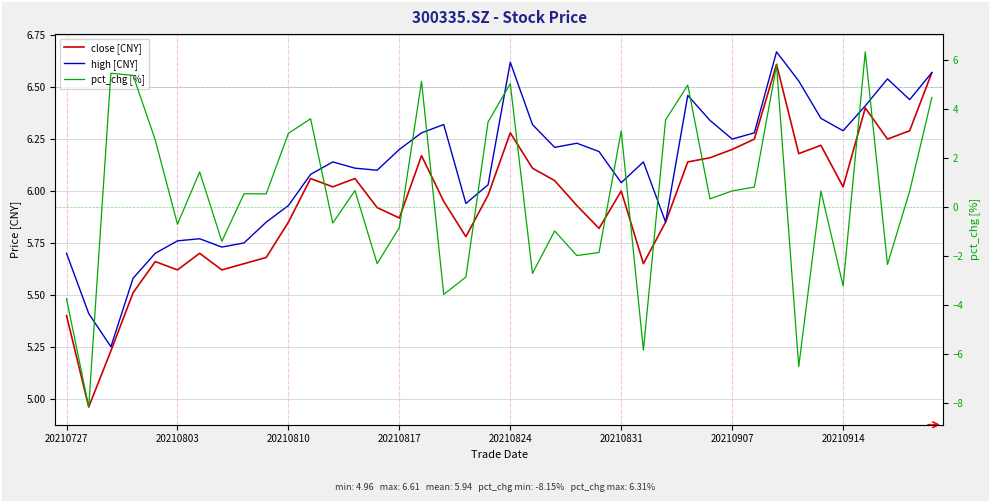

Reading left to right, extract all data points from this chart.

close [CNY]: 5.4	5.0	5.2	5.5	5.7	5.6	5.7	5.6	5.7	5.7	5.8	6.1	6.0	6.1	5.9	5.9	6.2	6.0	5.8	6.0	6.3	6.1	6.0	5.9	5.8	6.0	5.7	5.8	6.1	6.2	6.2	6.2	6.6	6.2	6.2	6.0	6.4	6.2	6.3	6.6
high [CNY]: 5.7	5.4	5.2	5.6	5.7	5.8	5.8	5.7	5.8	5.8	5.9	6.1	6.1	6.1	6.1	6.2	6.3	6.3	5.9	6.0	6.6	6.3	6.2	6.2	6.2	6.0	6.1	5.8	6.5	6.3	6.2	6.3	6.7	6.5	6.3	6.3	6.4	6.5	6.4	6.6
pct_chg [%]: -3.7	-8.1	5.4	5.4	2.7	-0.7	1.4	-1.4	0.5	0.5	3.0	3.6	-0.7	0.7	-2.3	-0.8	5.1	-3.6	-2.9	3.5	5.0	-2.7	-1.0	-2.0	-1.9	3.1	-5.8	3.5	5.0	0.3	0.6	0.8	5.8	-6.5	0.6	-3.2	6.3	-2.3	0.6	4.5